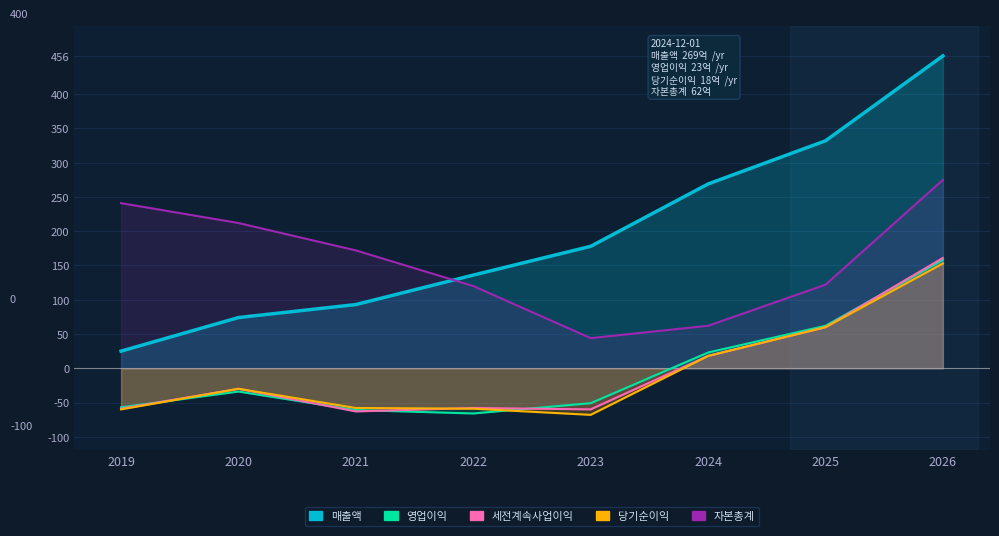

What is the smallest value displayed?

-68